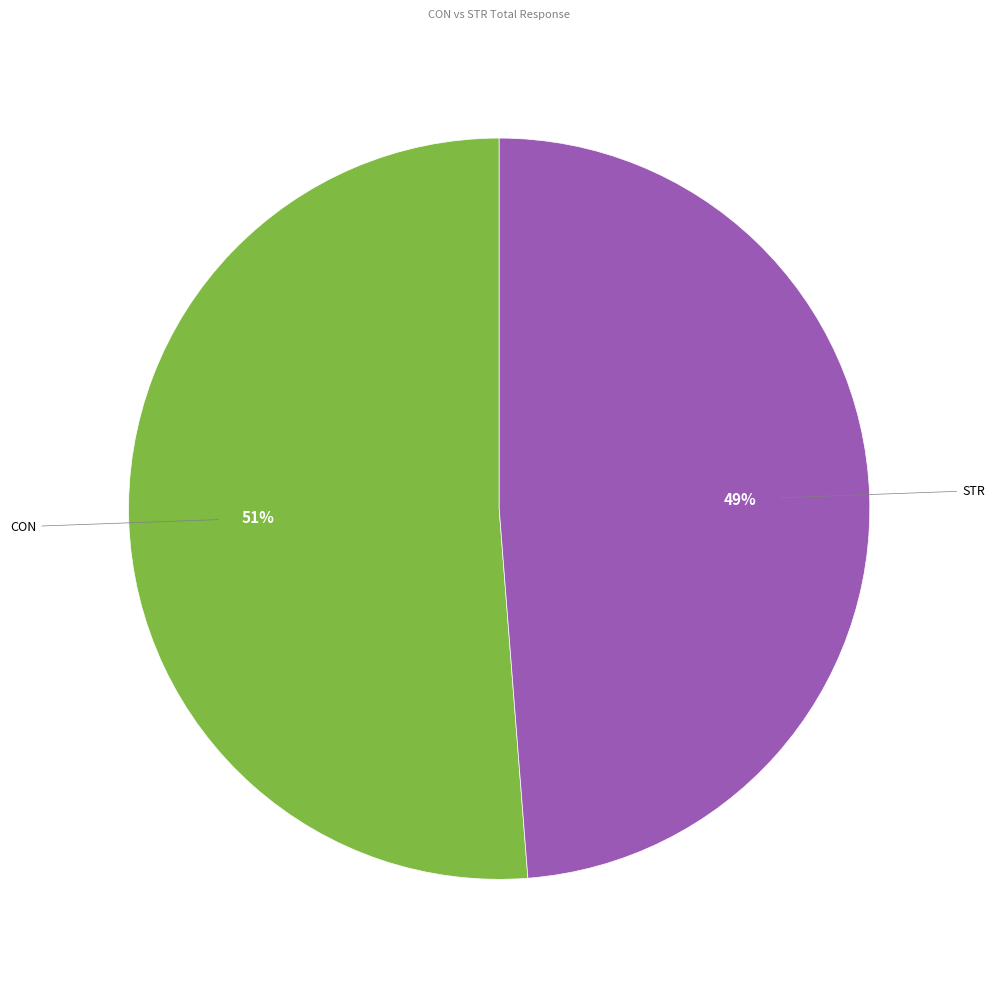

To the nearest percent, what is the difference between the largest and smallest slice percentages?

2%